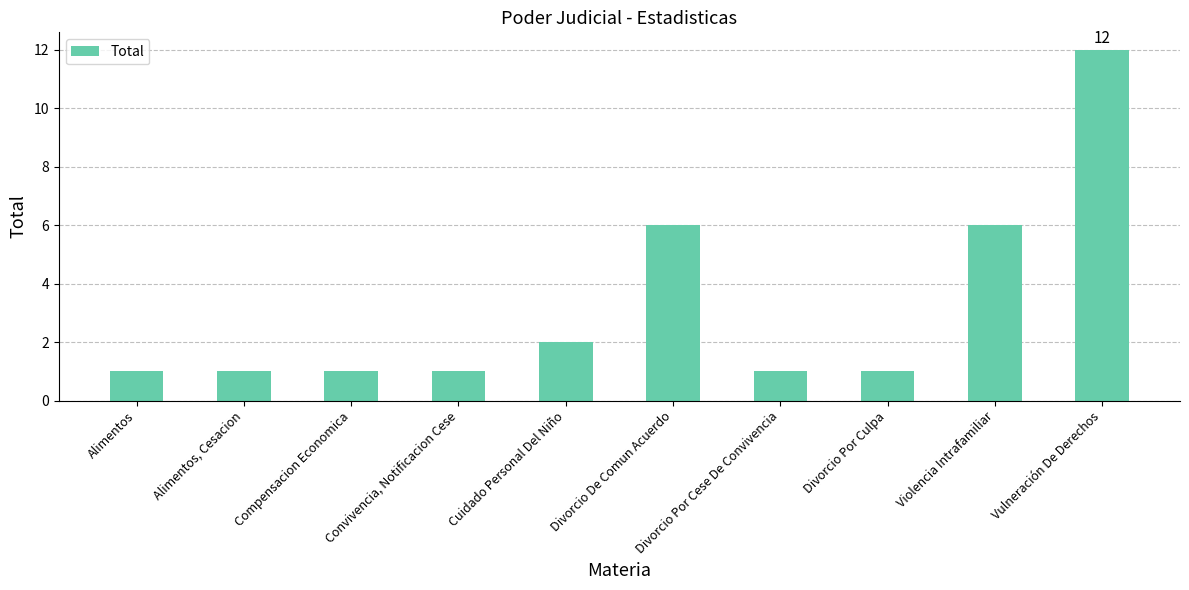

Are the bars grouped side by side (vs. stacked)?

No